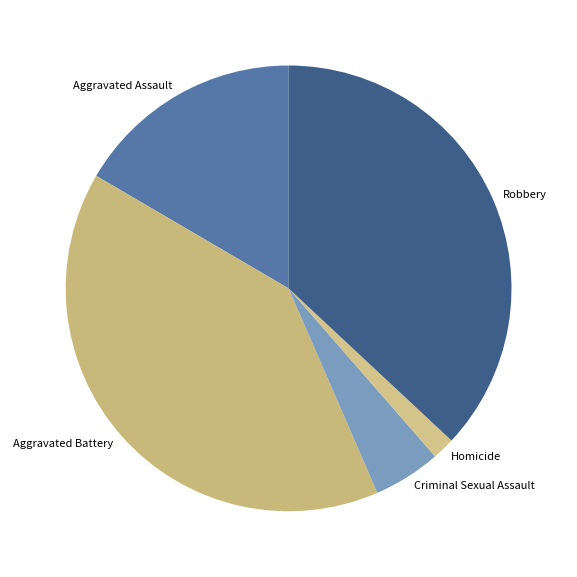

Which has a higher value, Aggravated Assault or Criminal Sexual Assault?

Aggravated Assault